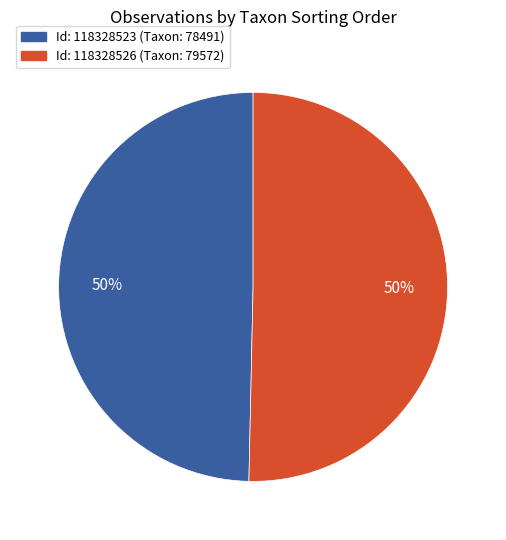

To the nearest percent, what is the average slice percentage?

50%